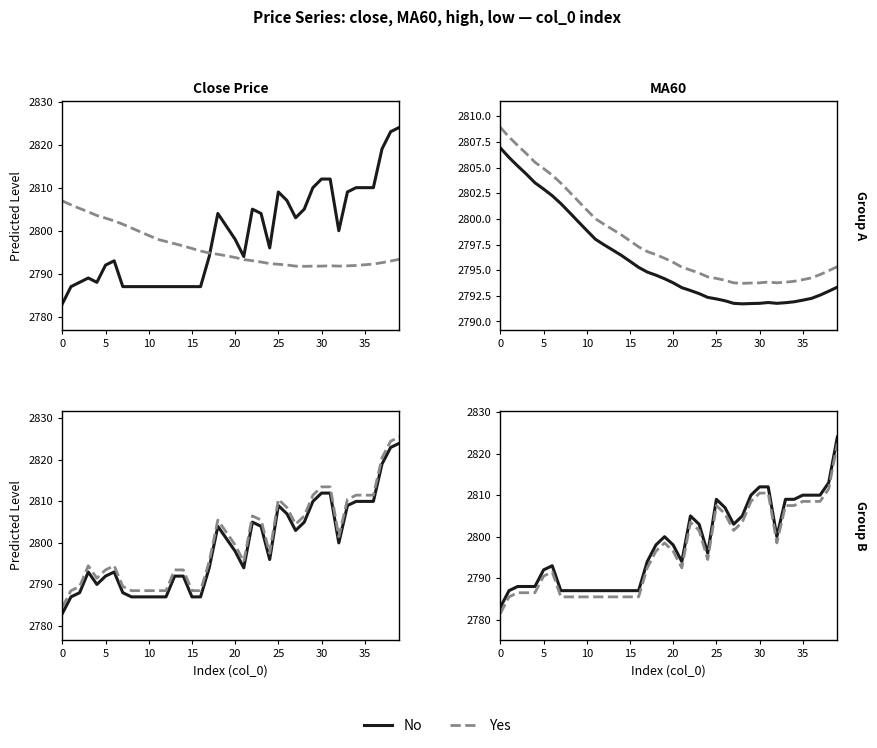

List the series in order of their peak value, lowest first.

Yes, No